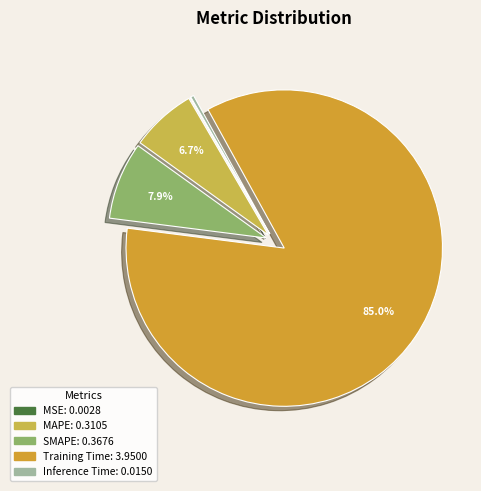

To the nearest percent, what is the difference between the Inference Time and MAPE slice percentages?

6%